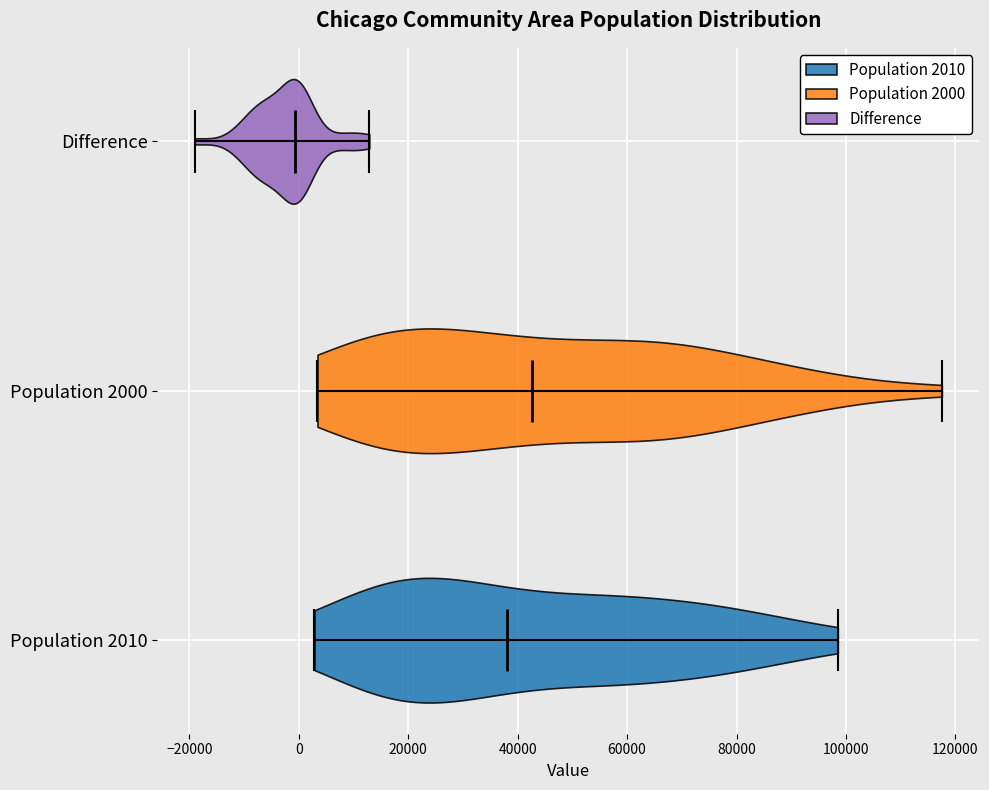

Reading bottom to top, read every violin against the x-axis: where its median line is, and the lowest and highest points it reaches. The values are not printed on the chart, so give them approximately, as read against the axis.

Population 2010: median line 38000, lowest point 2000, highest point 98000
Population 2000: median line 42000, lowest point 4000, highest point 118000
Difference: median line 0, lowest point -20000, highest point 12000